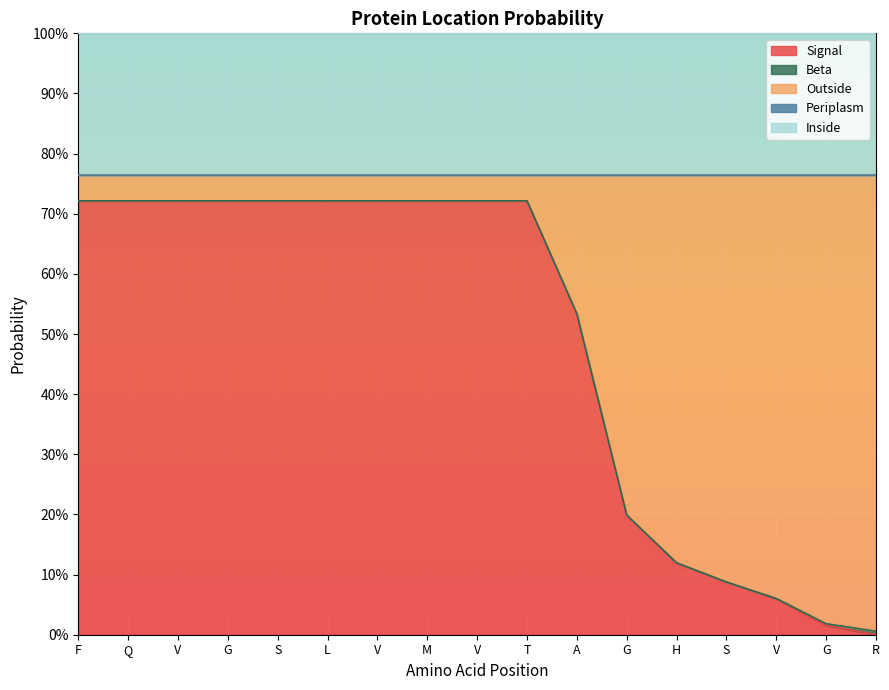

What is the approximate value of Signal at V?

0.1